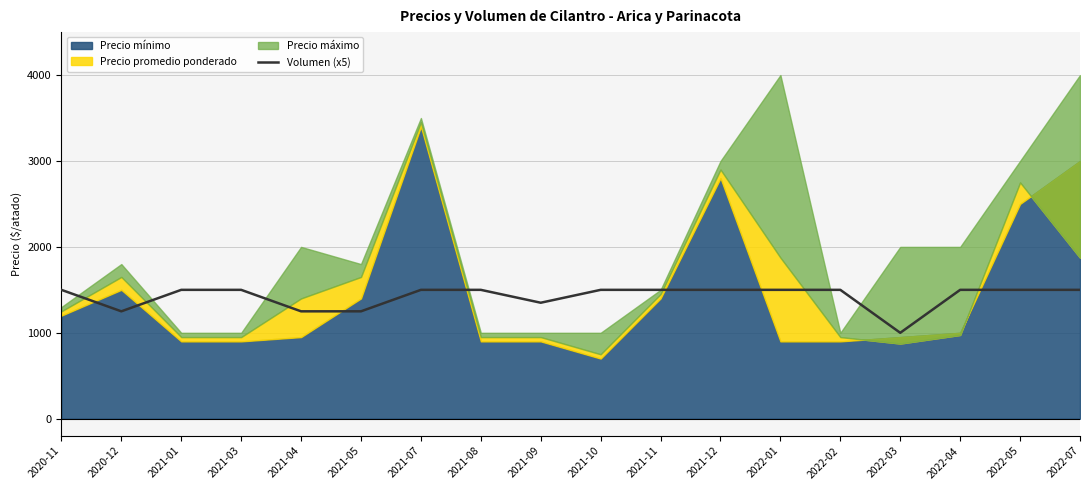

What is the lowest value of the Volumen (x5) series?

1000